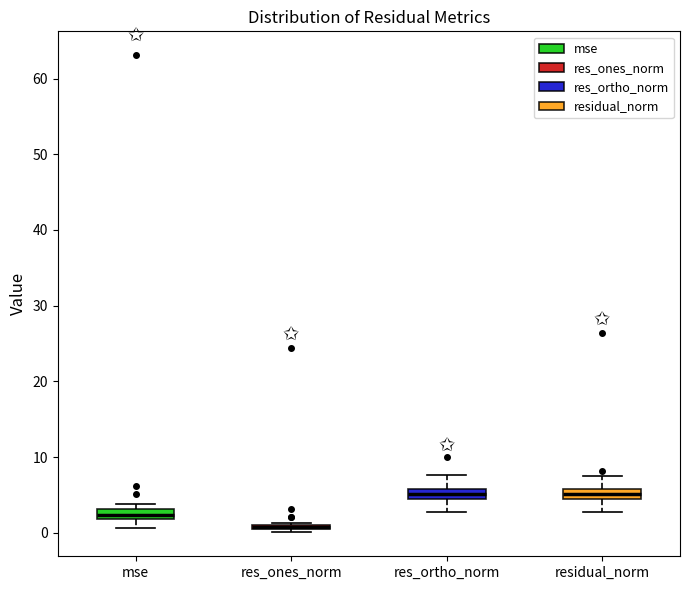

Where is the lower edge of the box for res_ortho_norm on the y-axis? The values are not printed on the chart, so give them approximately, as read against the axis.

4